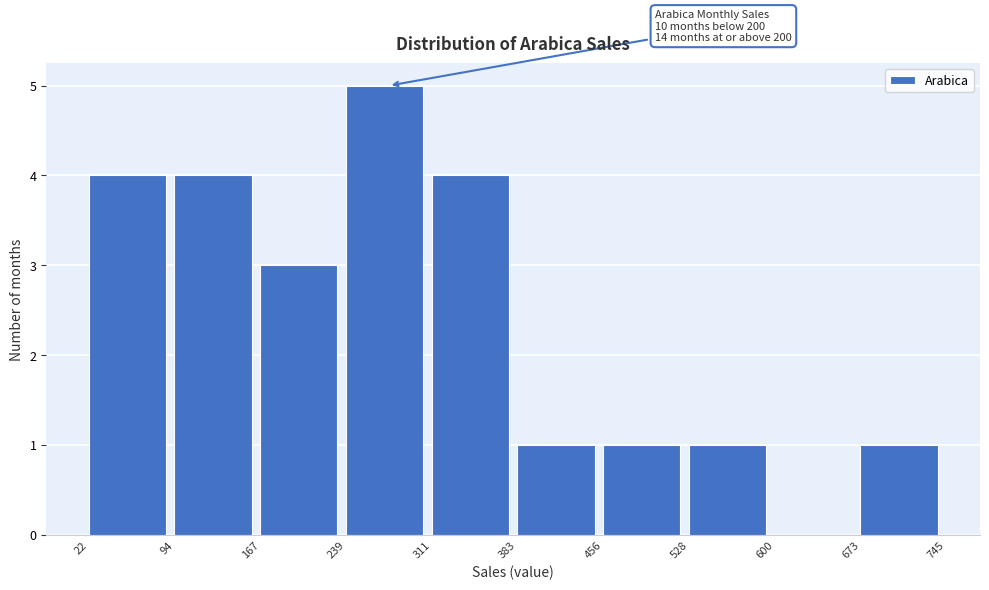

Which range on the x-axis has the tallest bar?

239 to 311